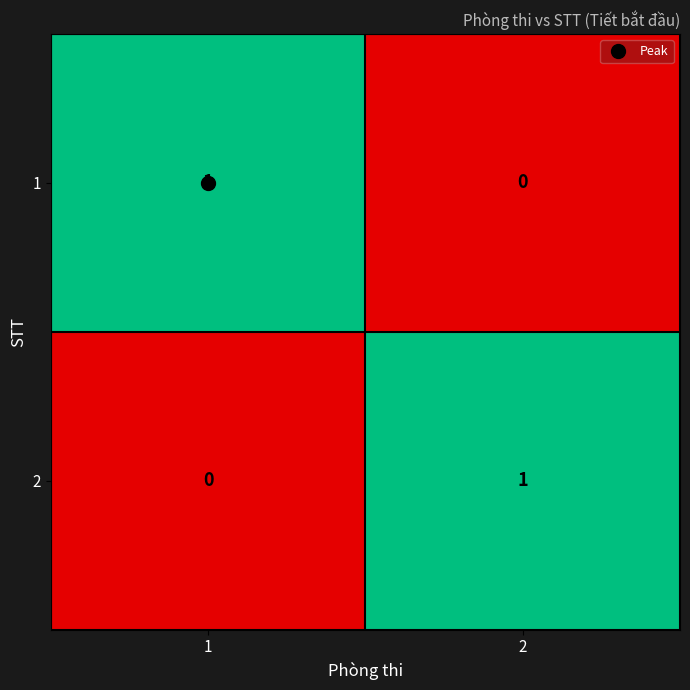

The value of 1 at 1 is 2. True or false?

False